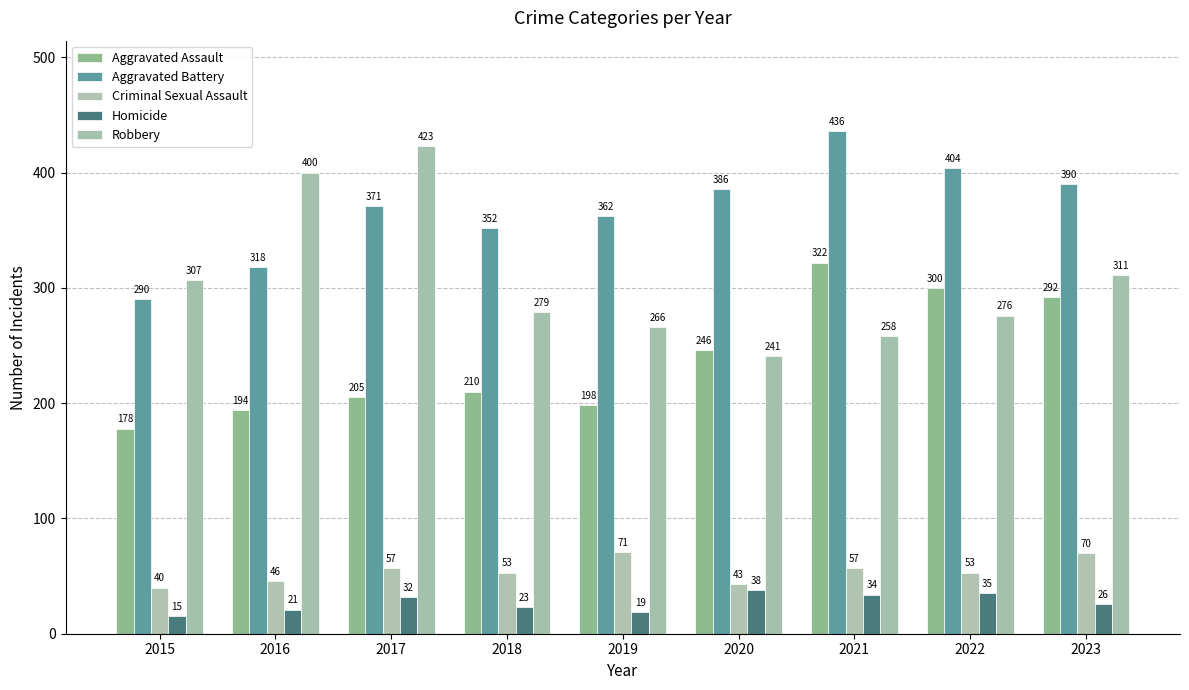

Is the value of Homicide at 2020 greater than the value of Robbery at 2017?

No